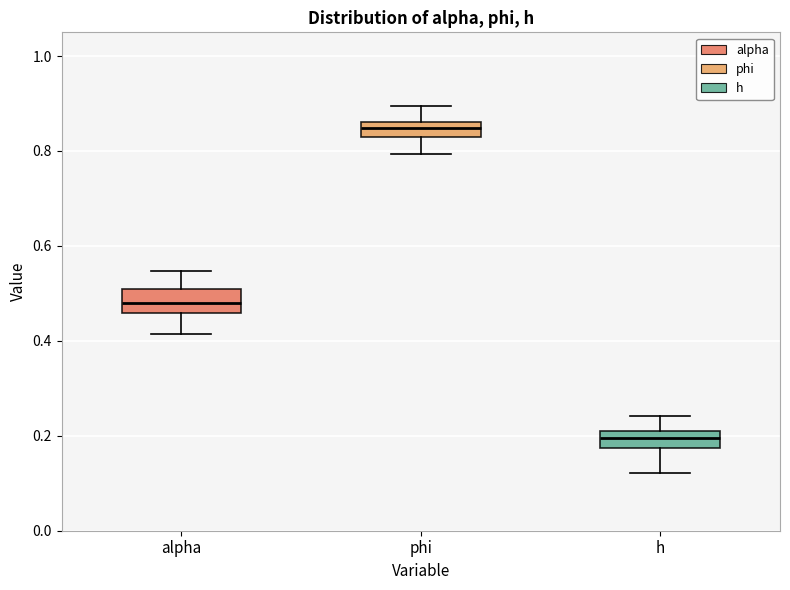

Reading left to right, transcribe this box plot: for each box, give where its median line is, the range the box spans, and where its two whiskers end, as read against the y-axis. The values are not printed on the chart, so give them approximately, as read against the axis.

alpha: median 0.48, box 0.46 to 0.50, whiskers 0.42 to 0.54
phi: median 0.84, box 0.82 to 0.86, whiskers 0.80 to 0.90
h: median 0.20, box 0.18 to 0.22, whiskers 0.12 to 0.24